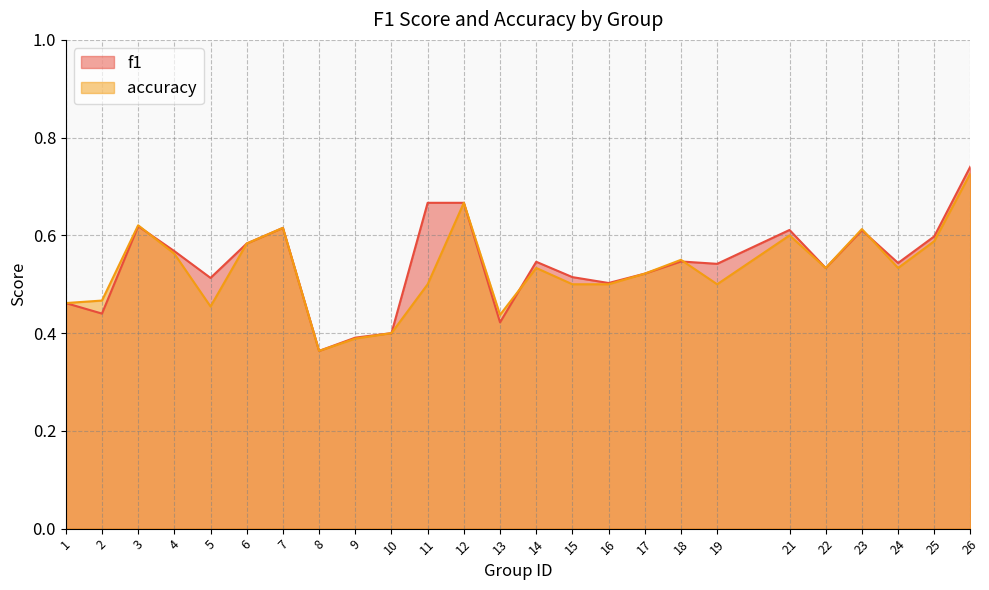

Reading left to right, extract all data points from this chart.

f1: 0.5	0.4	0.6	0.6	0.5	0.6	0.6	0.4	0.4	0.4	0.7	0.7	0.4	0.5	0.5	0.5	0.5	0.5	0.5	0.6	0.5	0.6	0.5	0.6	0.7
accuracy: 0.5	0.5	0.6	0.6	0.5	0.6	0.6	0.4	0.4	0.4	0.5	0.7	0.4	0.5	0.5	0.5	0.5	0.6	0.5	0.6	0.5	0.6	0.5	0.6	0.7